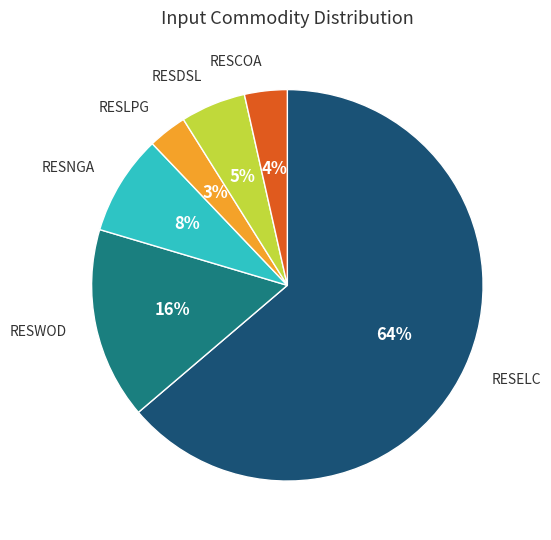

Does any single category account for the majority?

Yes